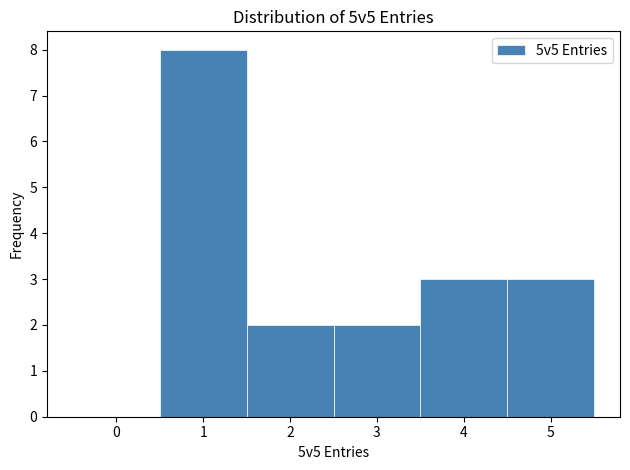

Reading left to right, list every bar in this chart as the range it spans on the x-axis followed by its height. The values are not printed on the chart, so give them approximately, as read against the axis.

-0.5 to 0.5: 0
0.5 to 1.5: 8
1.5 to 2.5: 2
2.5 to 3.5: 2
3.5 to 4.5: 3
4.5 to 5.5: 3